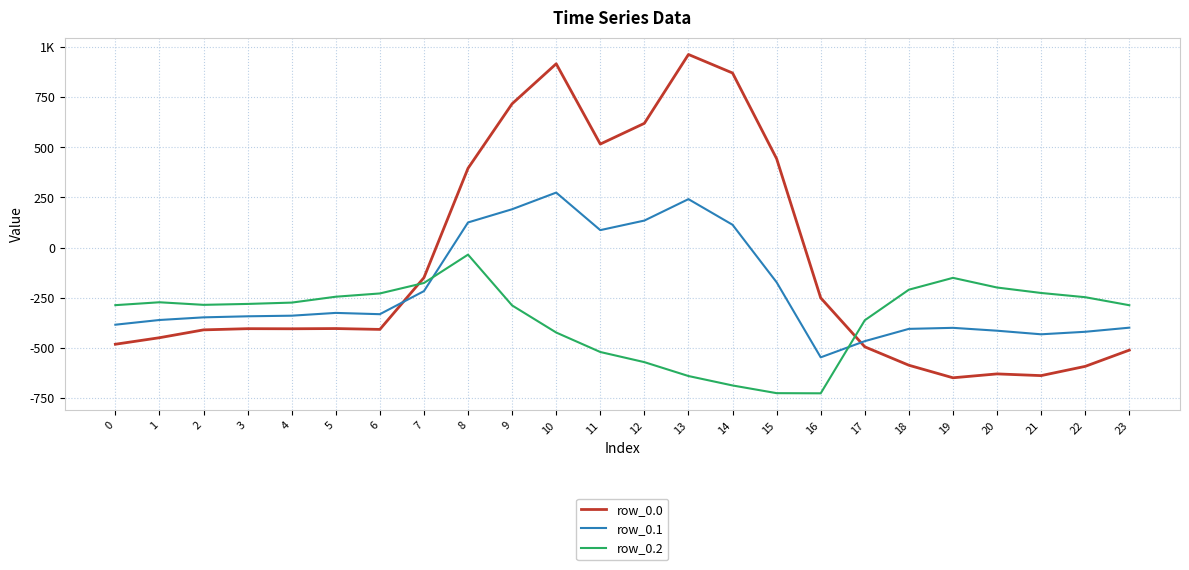

Reading left to right, transcribe all the data shown in this chart.

row_0.0: 0=-482.0	1=-449.5	2=-410.3	3=-404.4	4=-404.9	5=-403.8	6=-408.0	7=-150.1	8=395.3	9=716.9	10=916.2	11=516.0	12=619.4	13=962.7	14=870.3	15=443.0	16=-250.9	17=-494.8	18=-586.7	19=-649.2	20=-629.9	21=-638.4	22=-592.3	23=-511.3
row_0.1: 0=-384.6	1=-361.1	2=-347.9	3=-342.7	4=-339.6	5=-325.7	6=-332.2	7=-217.1	8=125.2	9=191.1	10=274.1	11=87.0	12=134.6	13=241.5	14=113.7	15=-173.1	16=-547.3	17=-466.6	18=-405.4	19=-400.2	20=-414.5	21=-432.4	22=-419.9	23=-399.4
row_0.2: 0=-287.1	1=-272.7	2=-285.5	3=-281.0	4=-274.4	5=-245.0	6=-228.8	7=-176.6	8=-35.3	9=-288.5	10=-423.5	11=-520.6	12=-571.2	13=-640.4	14=-687.4	15=-725.8	16=-726.6	17=-362.4	18=-210.0	19=-151.0	20=-199.2	21=-226.4	22=-247.4	23=-287.5